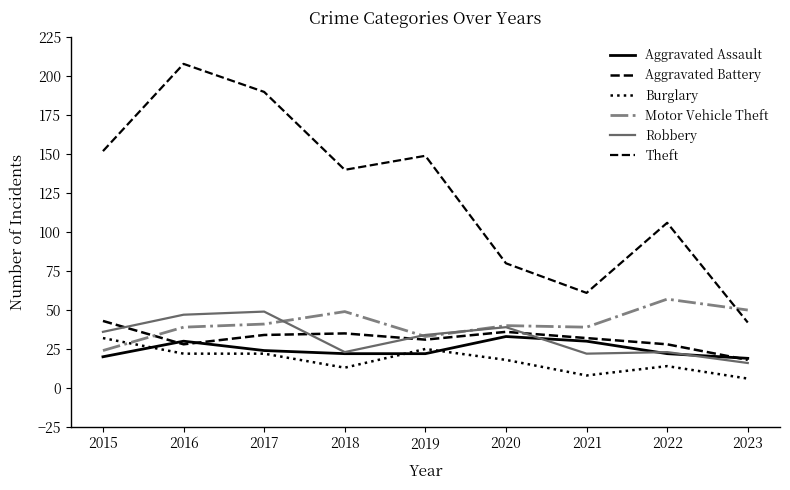

True or false: Robbery and Aggravated Assault cross at least once.

True